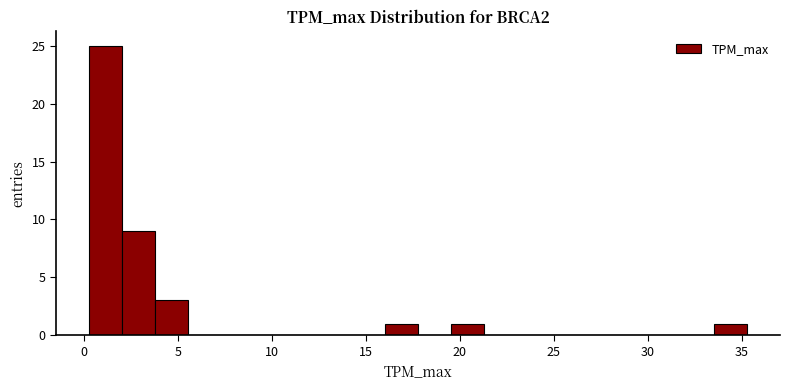

Around what value on the x-axis is the tallest bar? Give the approximate position of its centre, as read against the axis.

1.0